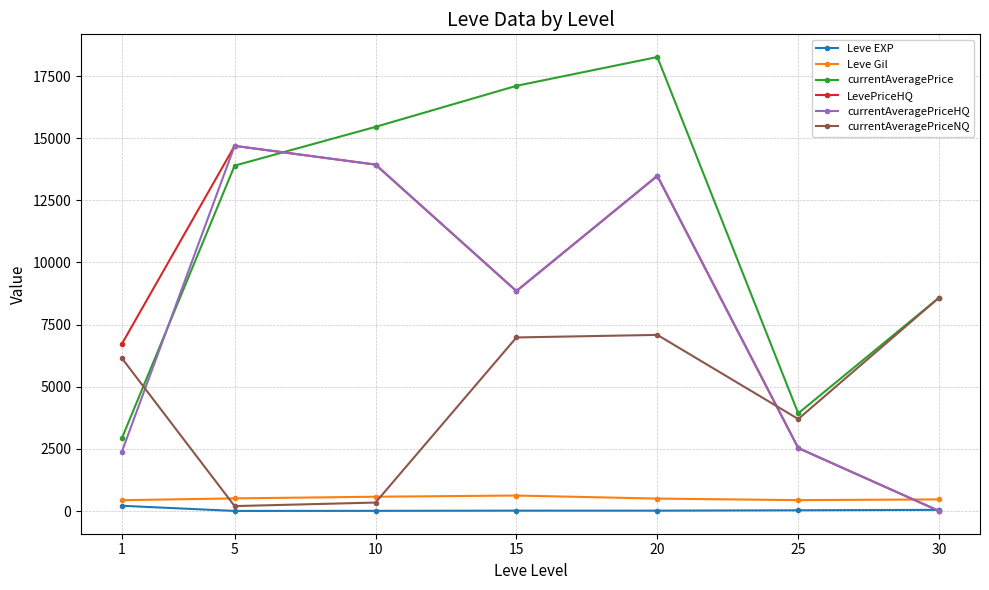

Read the currentAveragePriceHQ value at 10.

13937.1